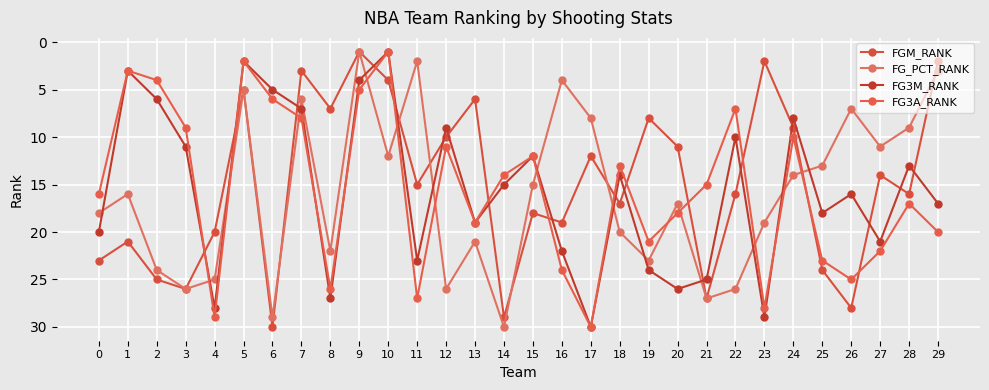

How many data points does each series have?

30